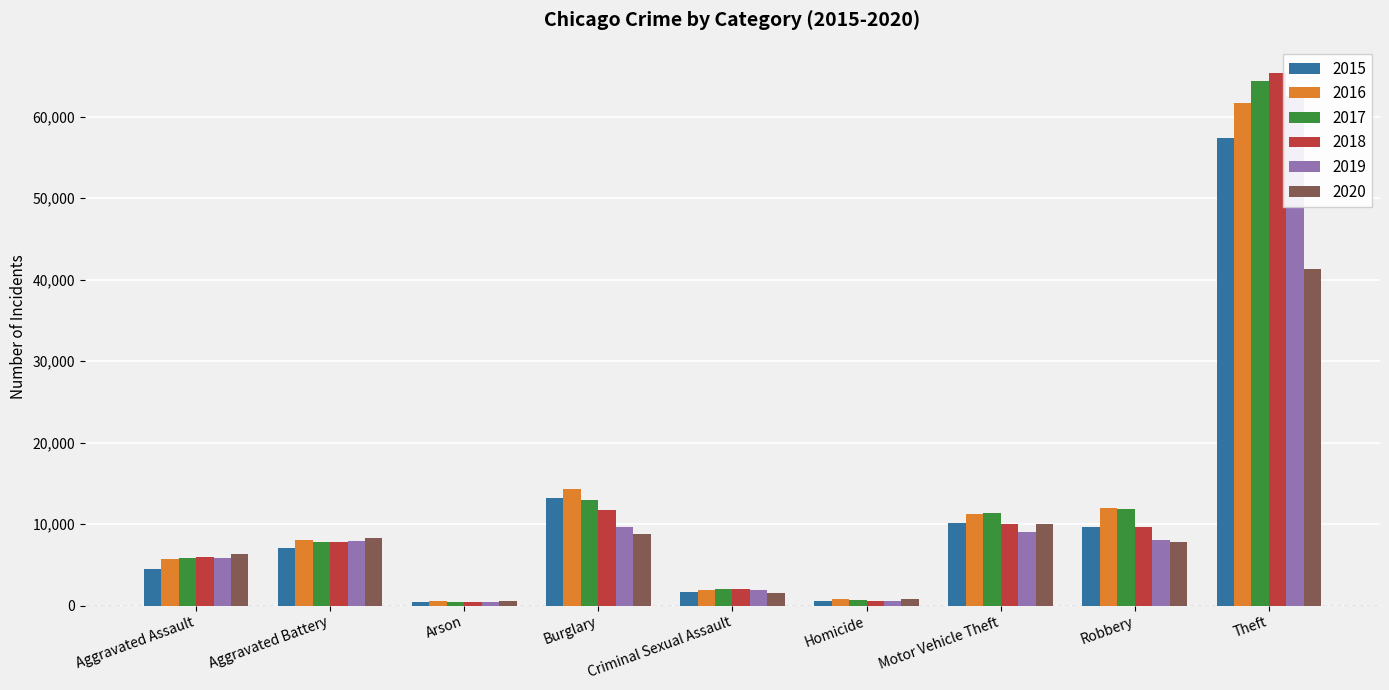

What is the spread (max minus min) of values at Aggravated Battery?

1302